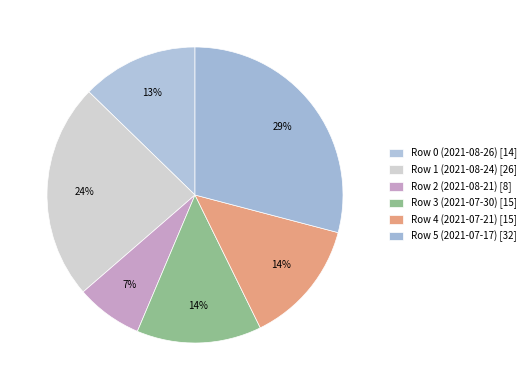

To the nearest percent, what is the difference between the largest and smallest slice percentages?

22%